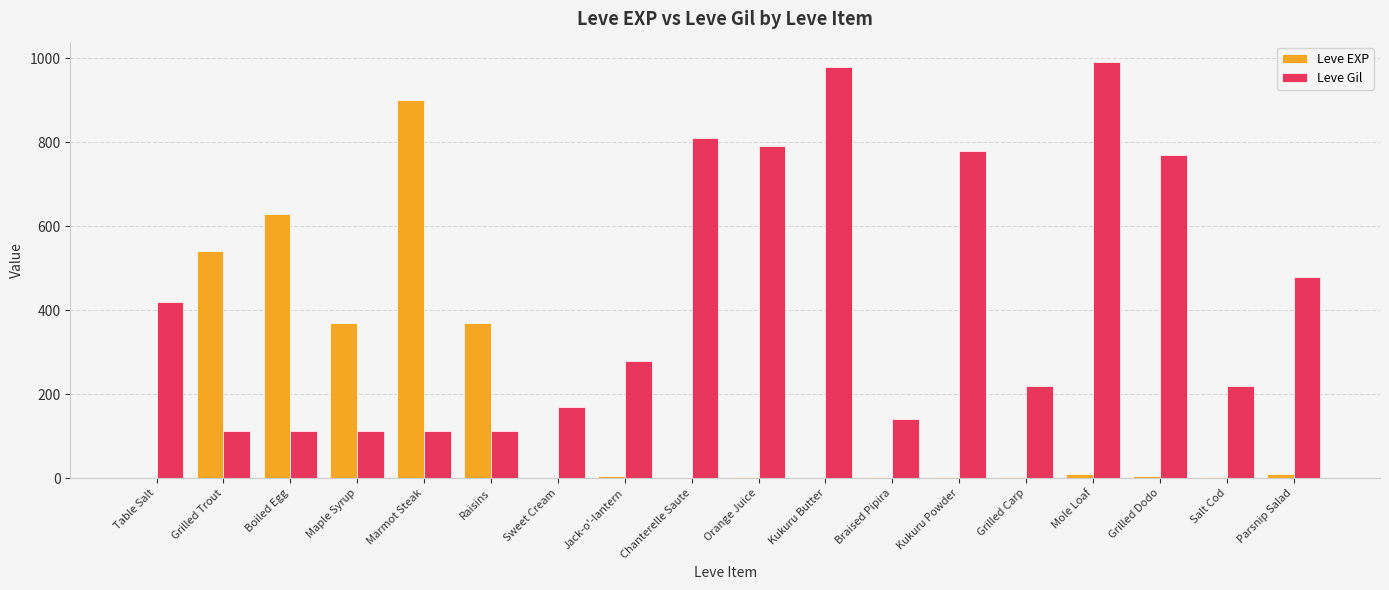

Which series has the largest total across all categories?

Leve Gil